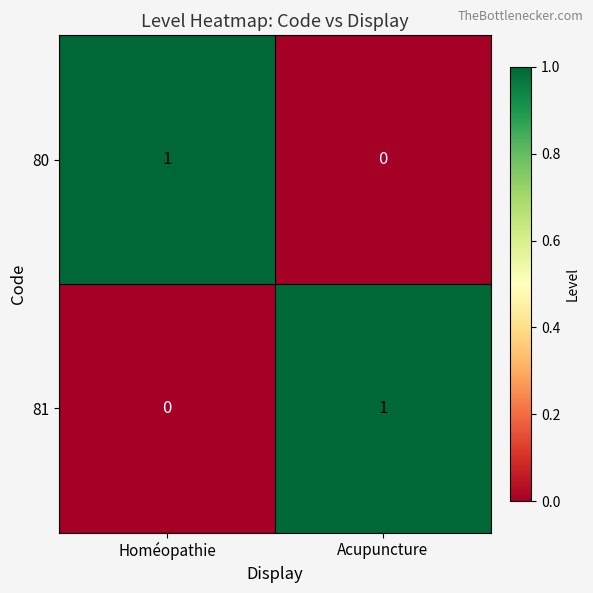

At which label is 80 closest to 0?

Acupuncture